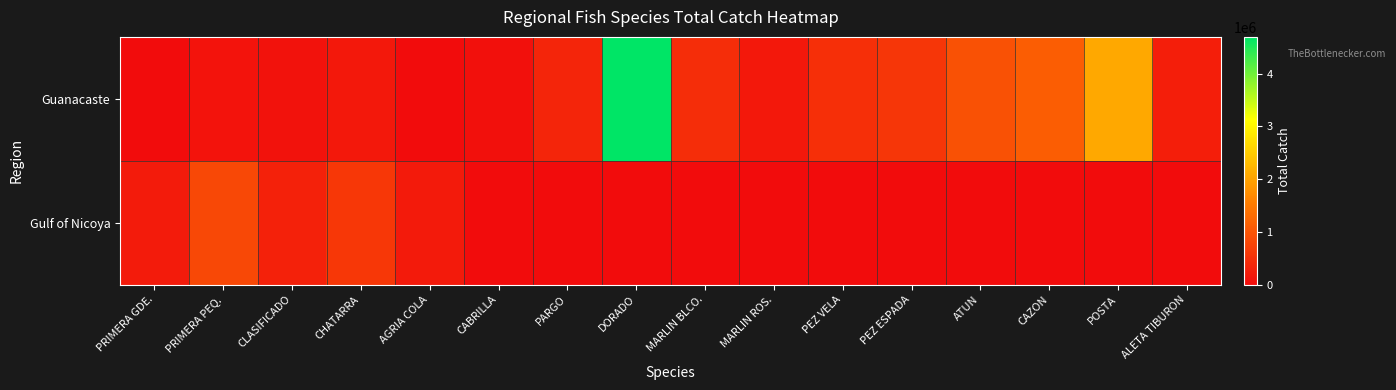

What is the greatest value displayed?

4698362